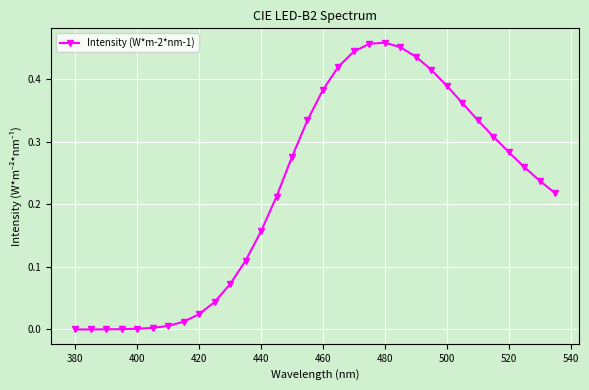

What is the sum of all values?

7.1